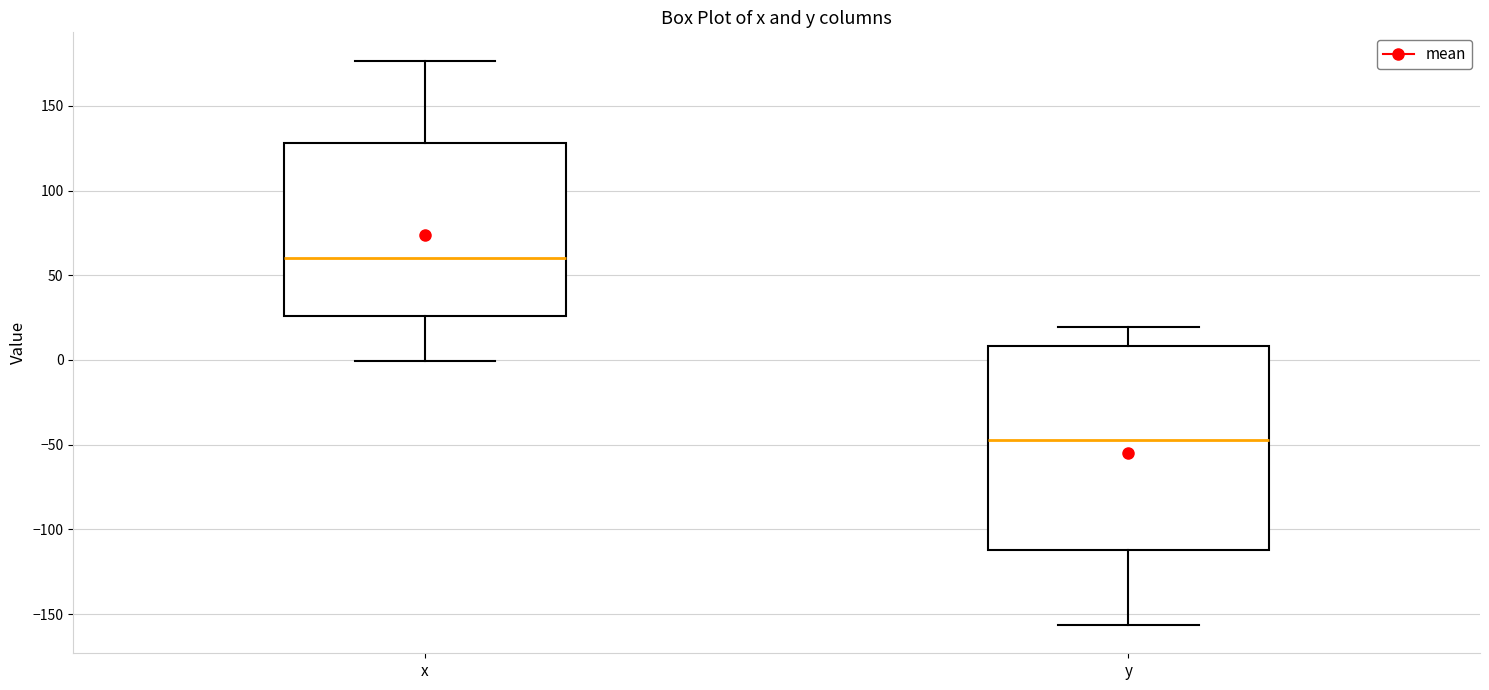

Where is the lower edge of the box for y on the y-axis? The values are not printed on the chart, so give them approximately, as read against the axis.

-110